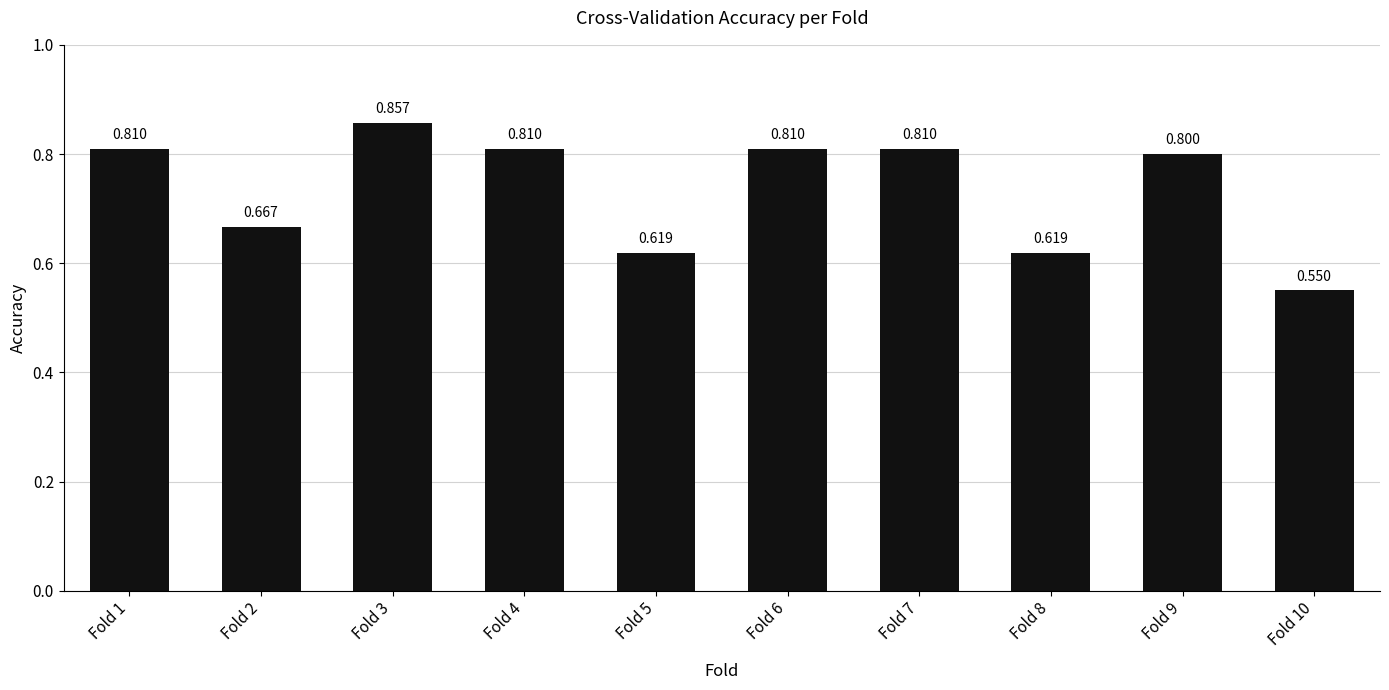

Are the bars horizontal?

No